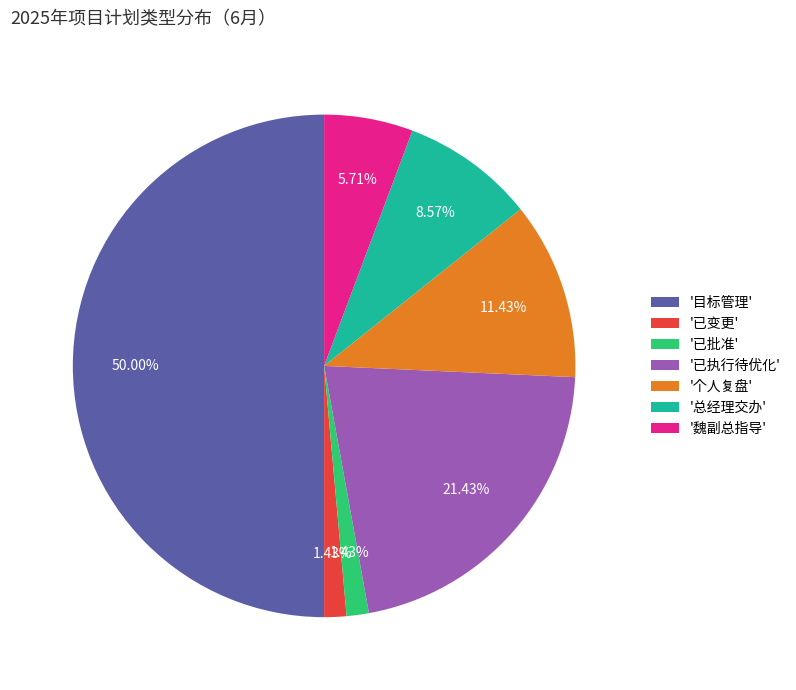

How many segments does this pie chart have?

7